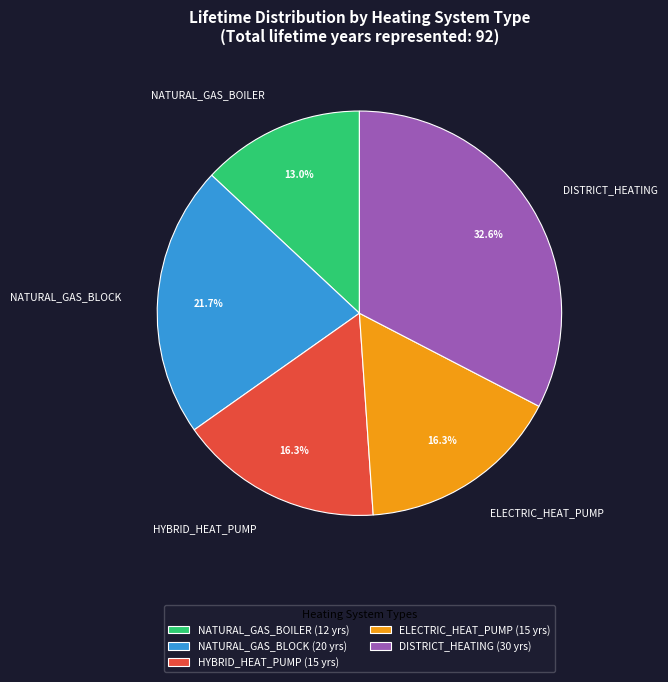

Does DISTRICT_HEATING represent more than half of the total?

No